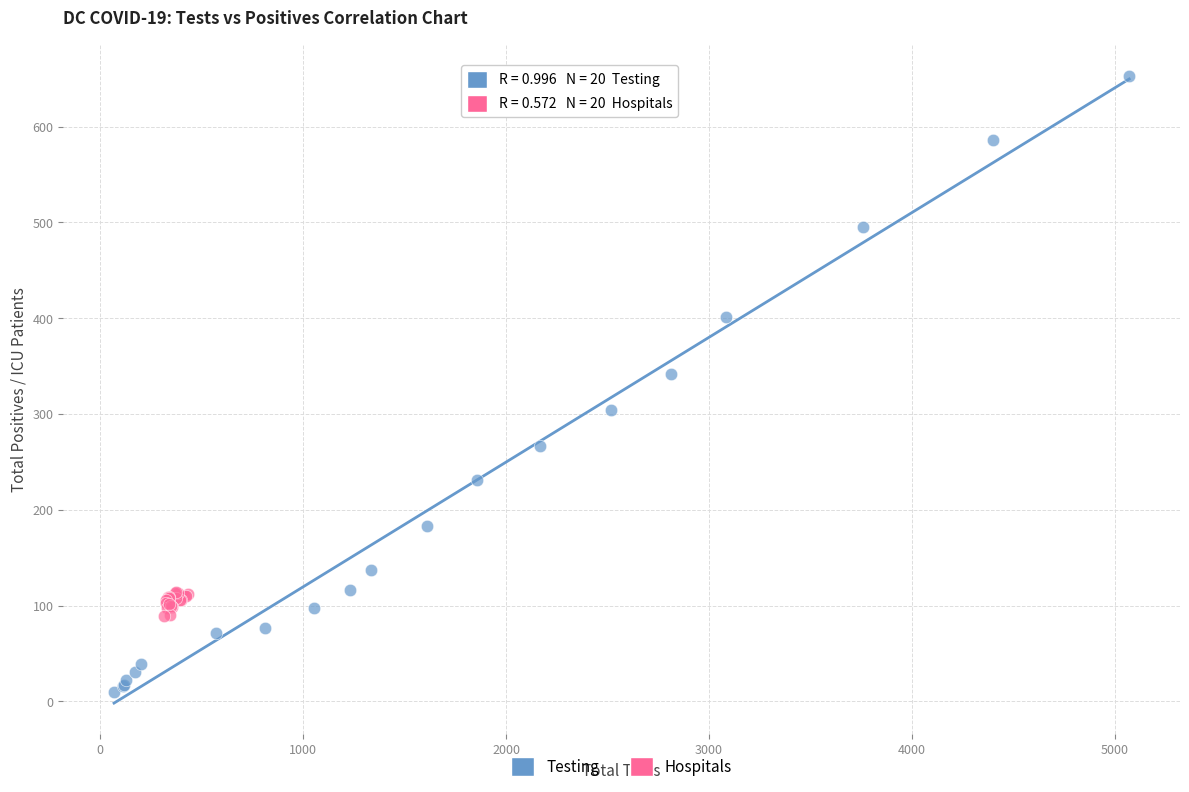

Which series contains the lowest Y value?

Testing